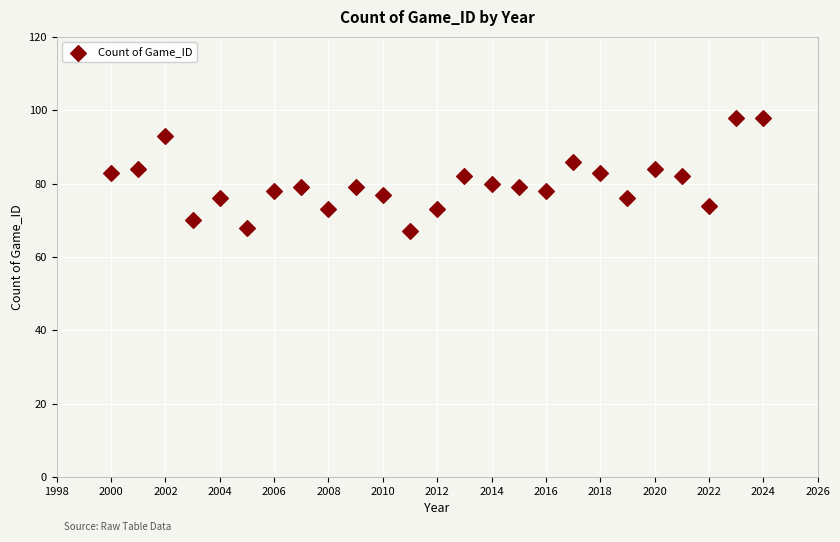

What is the range of X values (max minus min)?

24